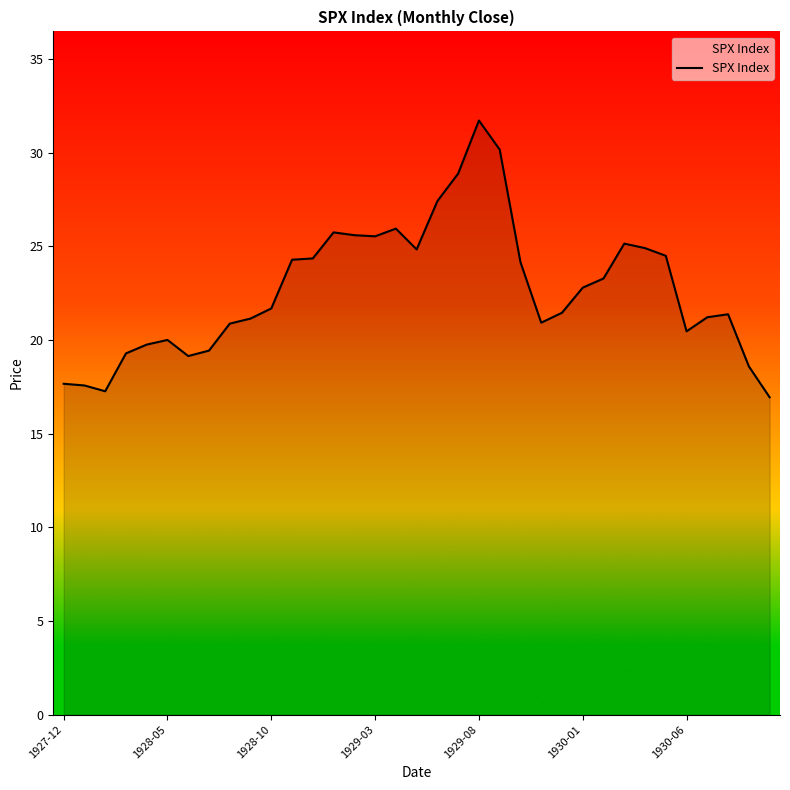

What is the difference between the maximum and minimum values?

14.8